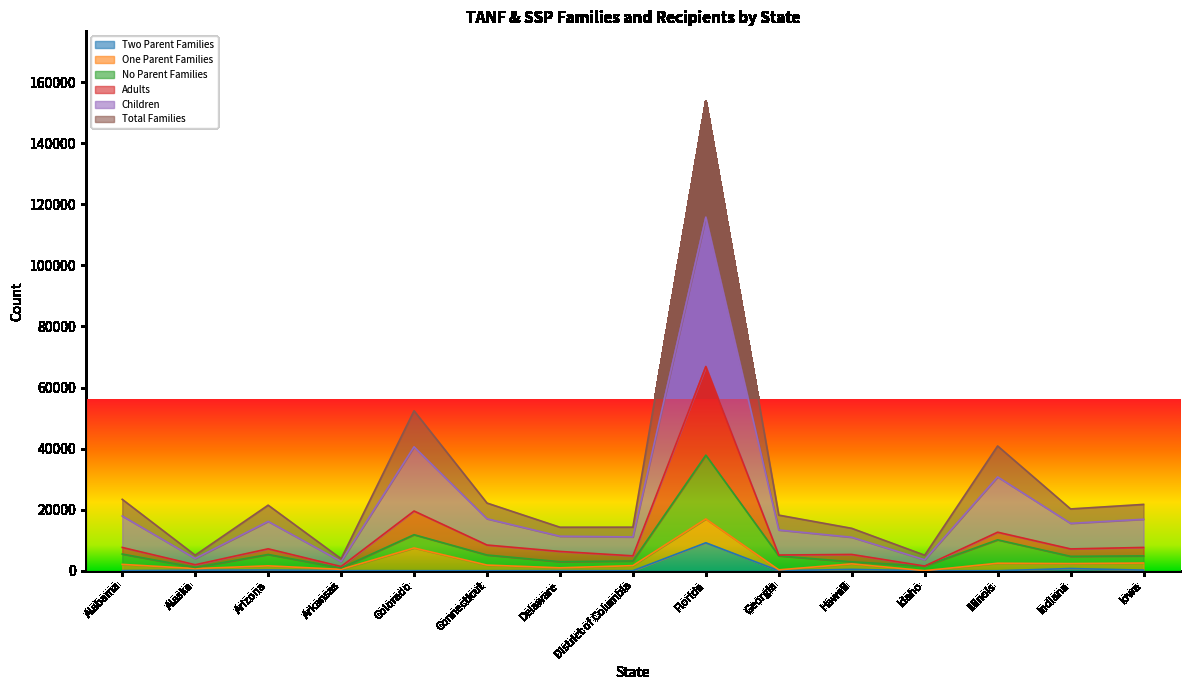

What is the difference between the maximum and minimum values in the Children series?

112711